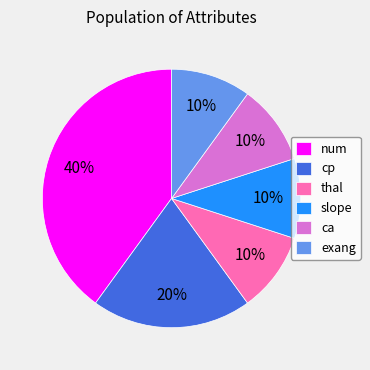

What is the ratio of the value at ca to the value at cp?

0.5